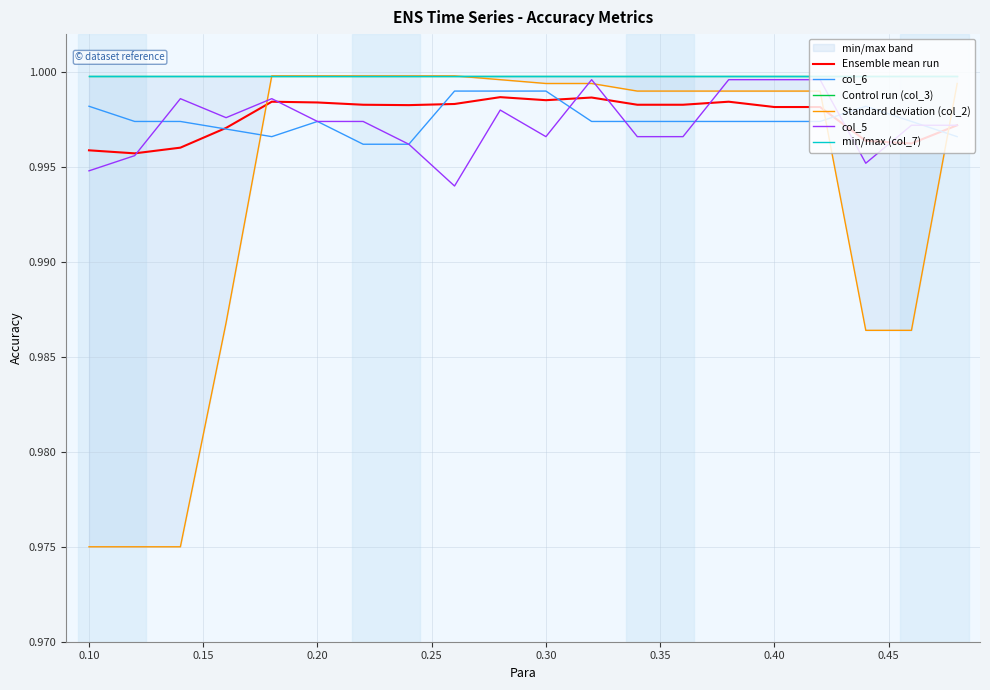

Is it true that col_5 equals 1.6 at 11?

False